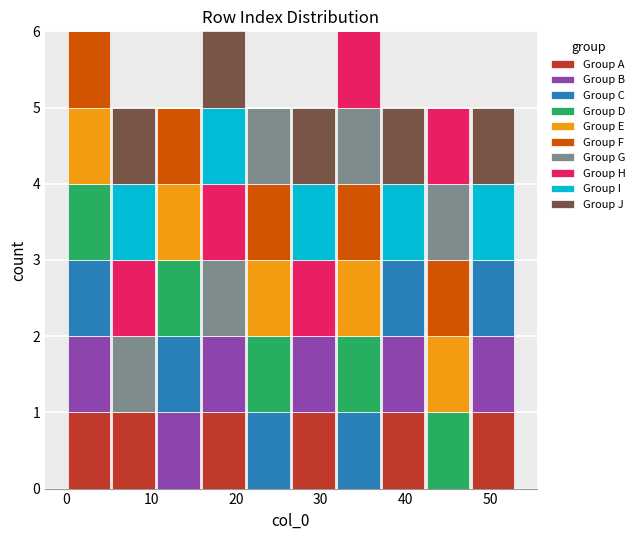

Reading left to right, transcribe this chart: for each stacked bar, give the range it covers on the x-axis and its total height. Neither the bar edges nor the heights are printed on the chart, so give them approximately, as read against the axes.

0.0 to 5.3: 6
5.3 to 10.6: 5
10.6 to 15.9: 5
15.9 to 21.2: 6
21.2 to 26.5: 5
26.5 to 31.8: 5
31.8 to 37.1: 6
37.1 to 42.4: 5
42.4 to 47.7: 5
47.7 to 53.0: 5